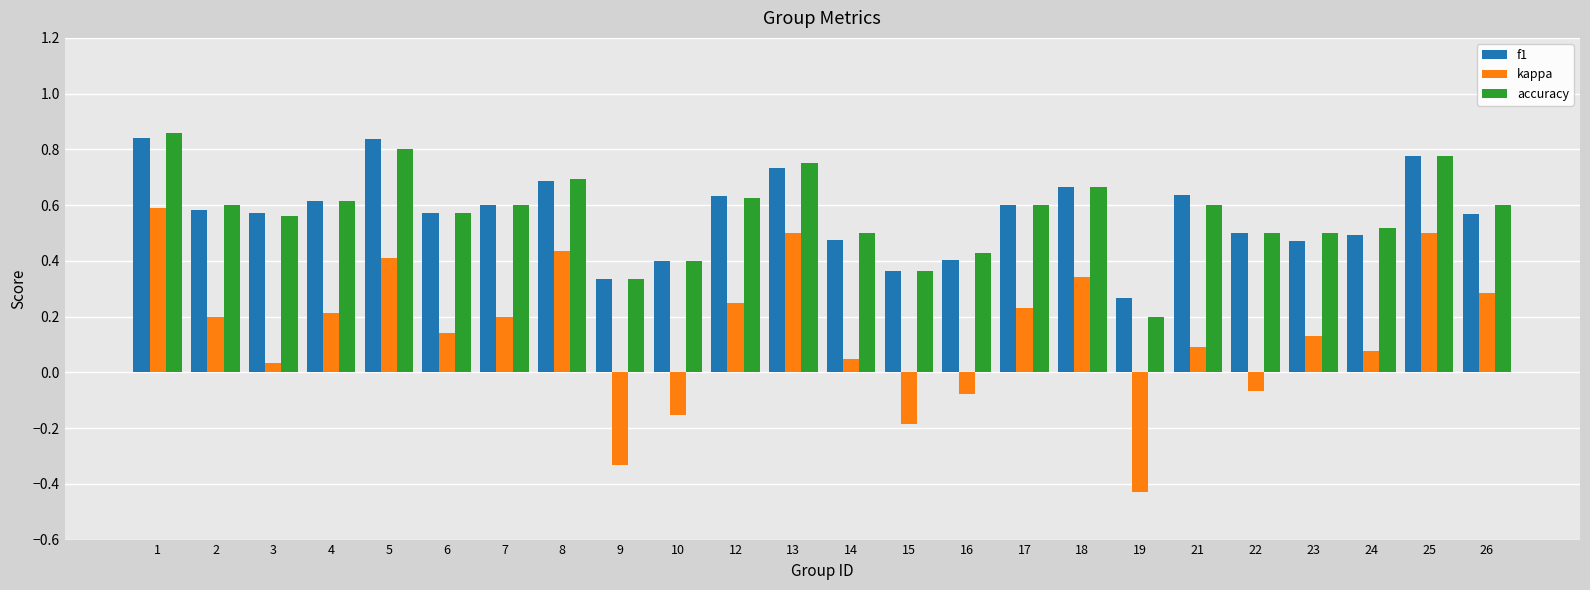

The value of f1 at 21 is 0.9. True or false?

False